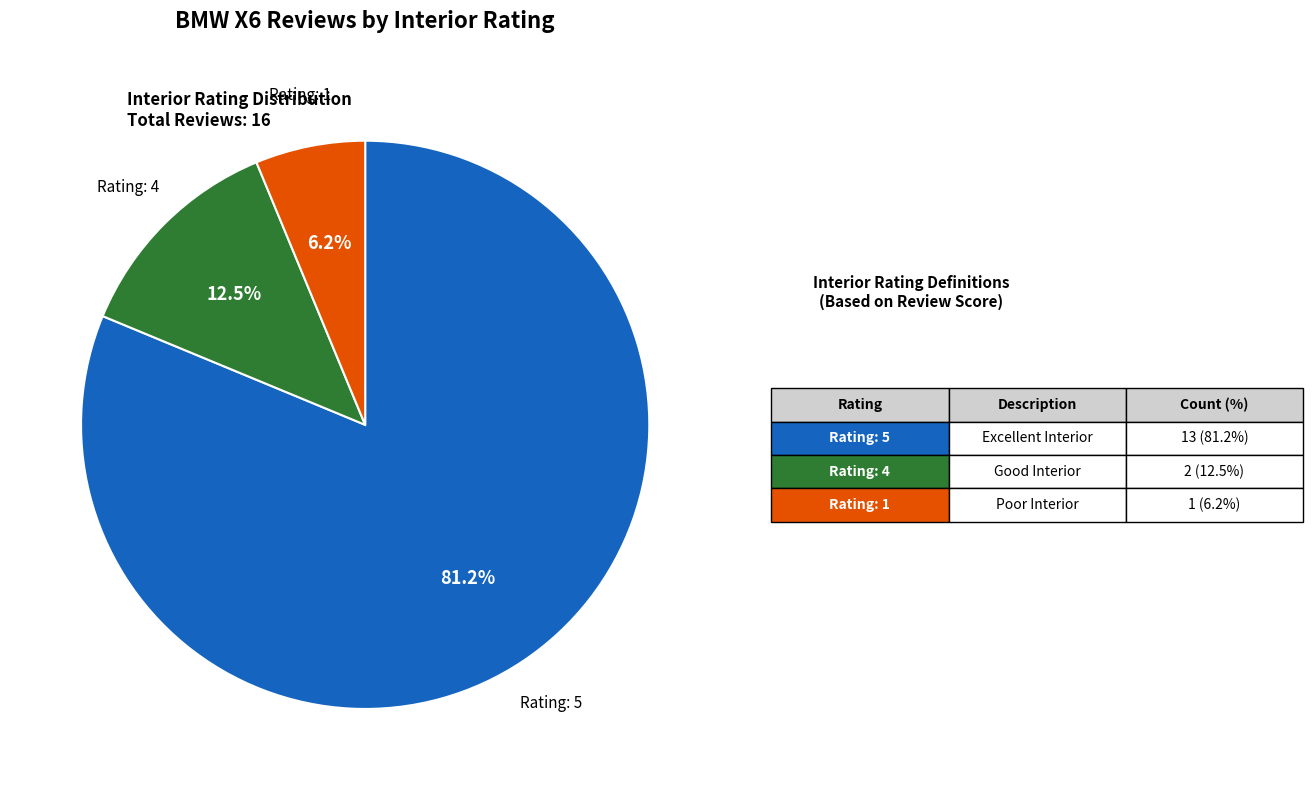

Is there a majority slice in this chart?

Yes